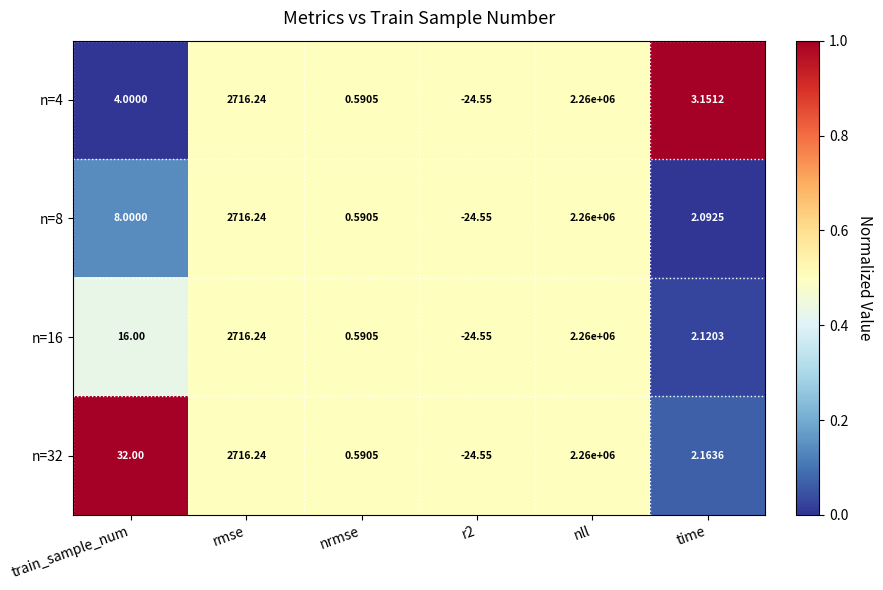

Which category has the highest value in the n=8 series?

nll